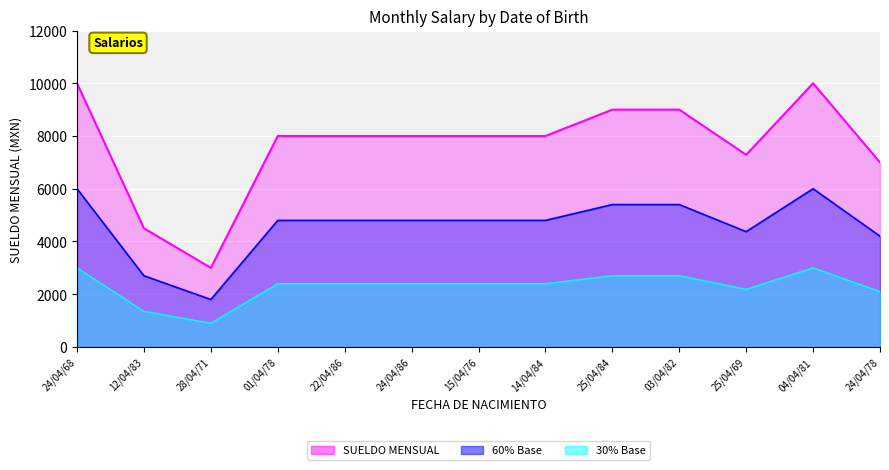

What is the sum of the values at 15/04/76 and 14/04/84?

16000